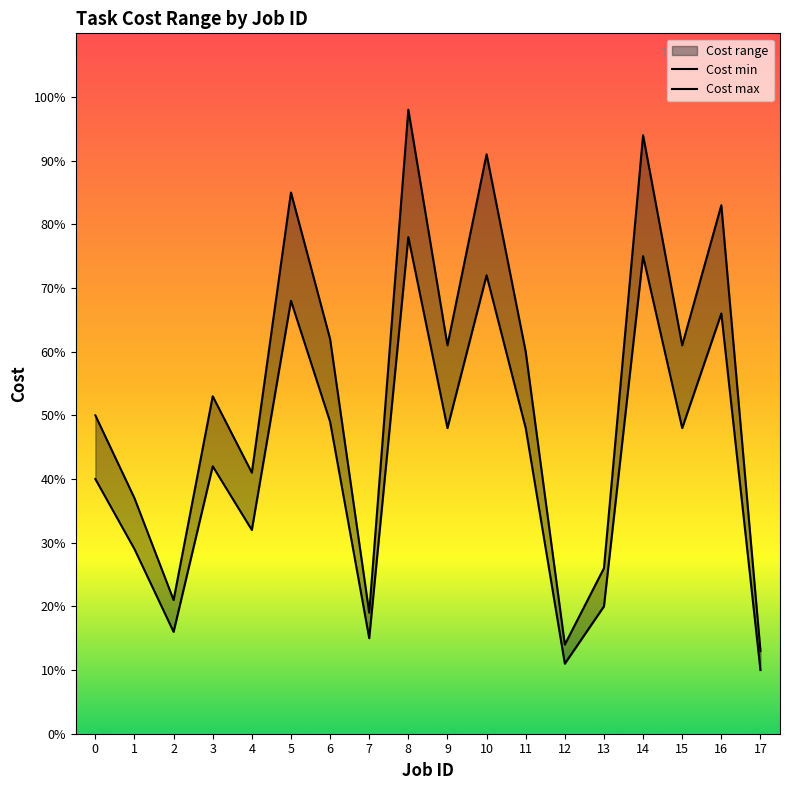

What is the value of the Cost max point at the 2nd from the left?

37